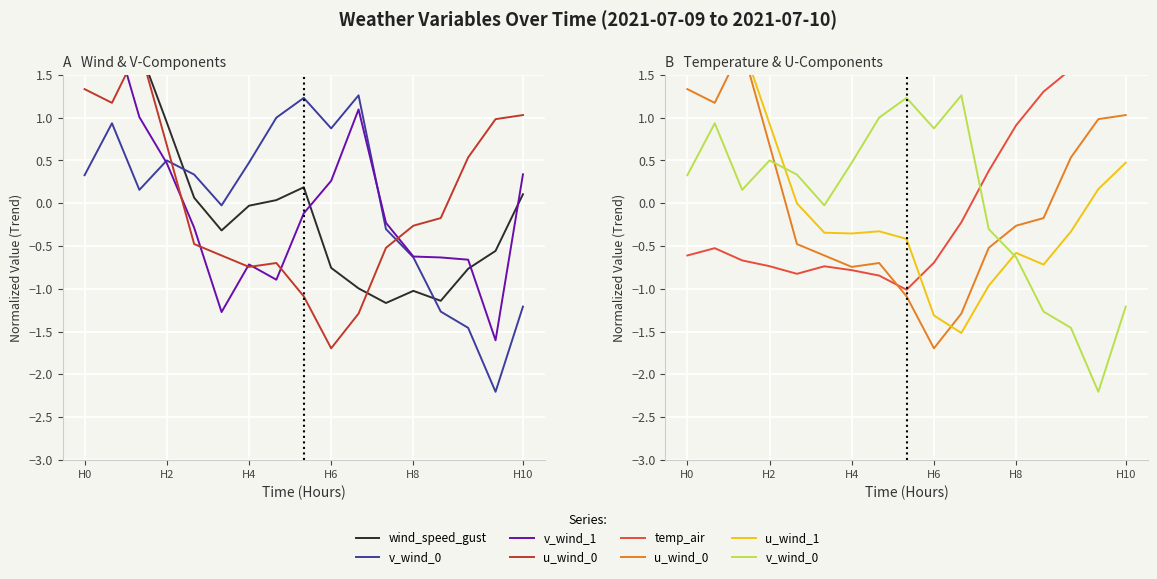

How many values in the u_wind_1 series exceed 0?

6